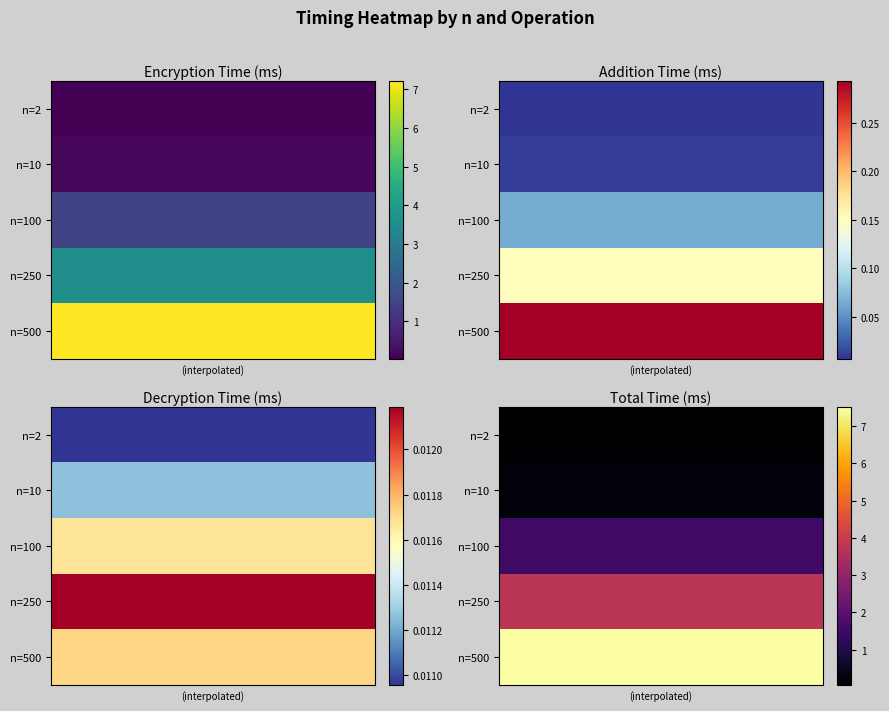

How many data points does each series have?

10